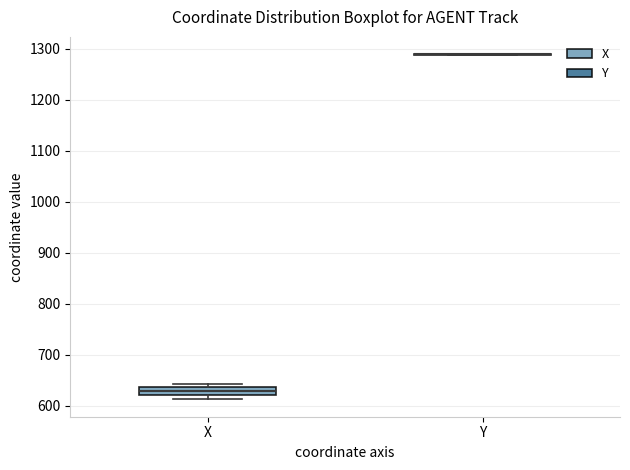

Reading left to right, read every box against the y-axis: the position of its median line, the range the box covers, and the ends of its whiskers. The values are not printed on the chart, so give them approximately, as read against the axis.

X: median 630, box 620 to 640, whiskers 610 to 640 (just above the box's upper edge)
Y: box collapsed to a line at 1290, whiskers 1290 to 1290